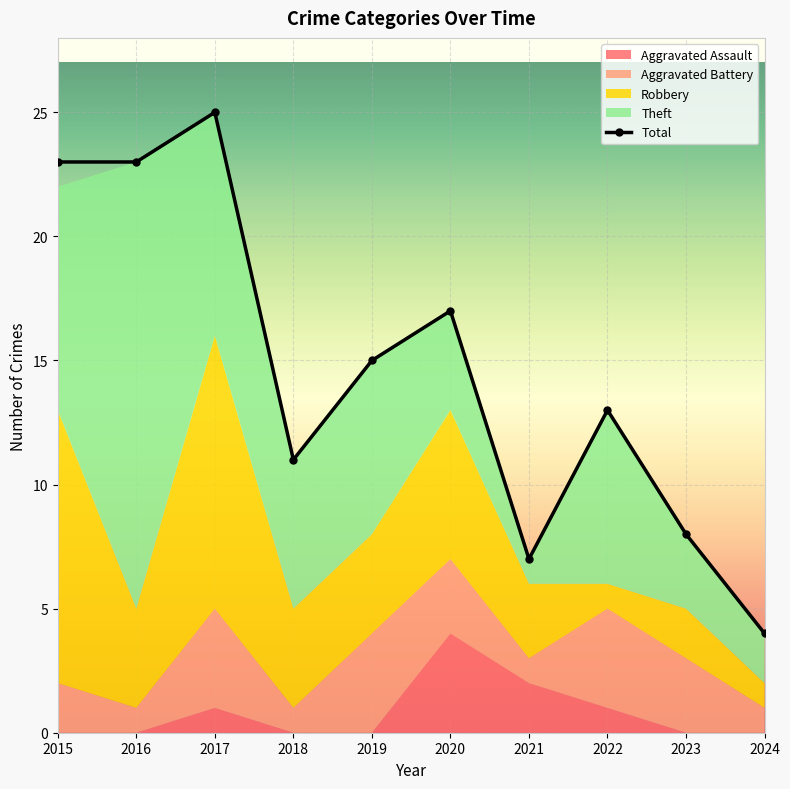

Reading left to right, what are all the values shown in this chart?

Aggravated Assault: 2015=0	2016=0	2017=1	2018=0	2019=0	2020=4	2021=2	2022=1	2023=0	2024=0
Aggravated Battery: 2015=2	2016=1	2017=4	2018=1	2019=4	2020=3	2021=1	2022=4	2023=3	2024=1
Robbery: 2015=11	2016=4	2017=11	2018=4	2019=4	2020=6	2021=3	2022=1	2023=2	2024=1
Theft: 2015=9	2016=18	2017=9	2018=6	2019=7	2020=4	2021=1	2022=7	2023=3	2024=2
Total: 2015=23	2016=23	2017=25	2018=11	2019=15	2020=17	2021=7	2022=13	2023=8	2024=4